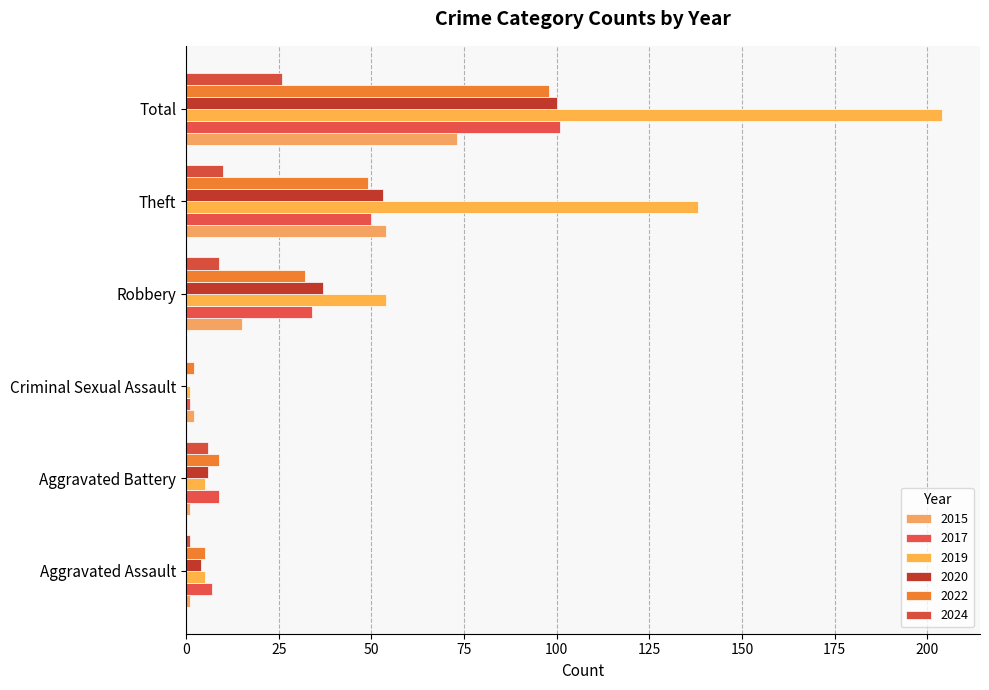

How many bars are there in each group?

6